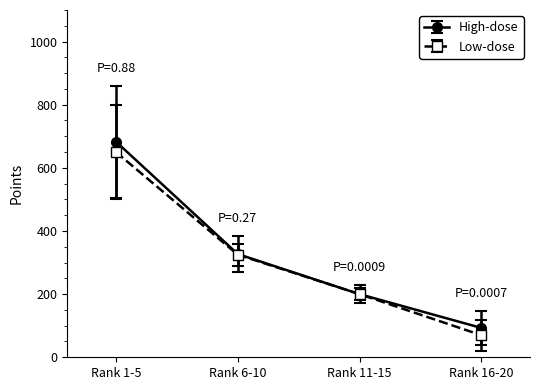

Reading left to right, list all the values displayed in this chart.

High-dose: Rank 1-5=683	Rank 6-10=327	Rank 11-15=200	Rank 16-20=93
Low-dose: Rank 1-5=650	Rank 6-10=325	Rank 11-15=200	Rank 16-20=70